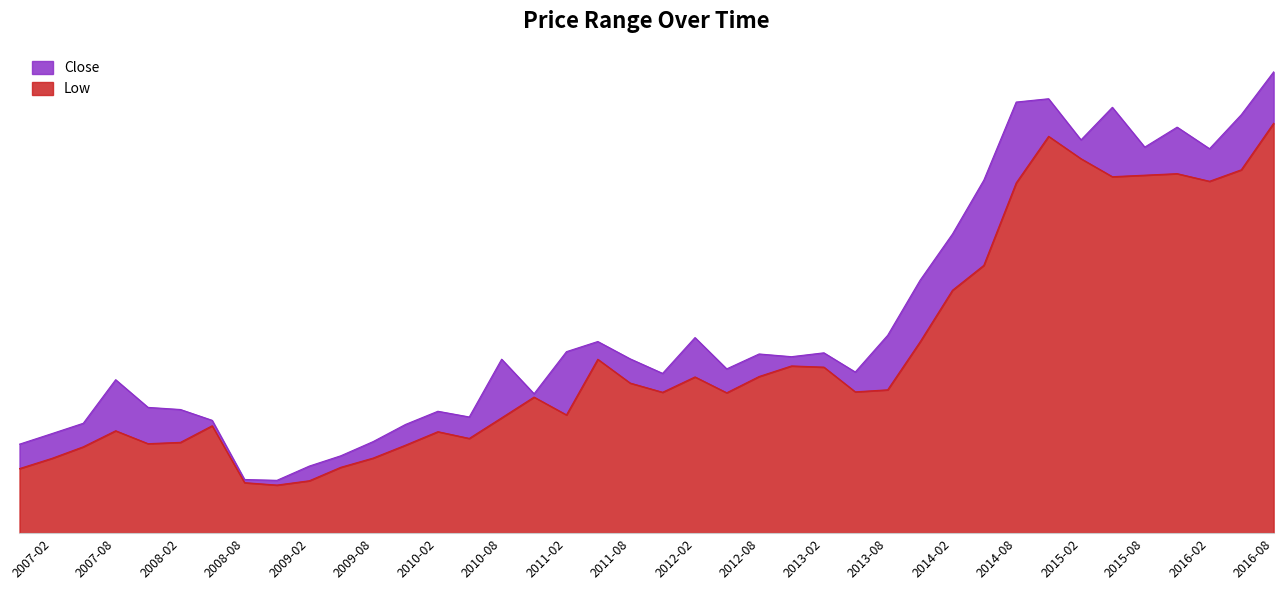

True or false: Close and Low cross at least once.

False